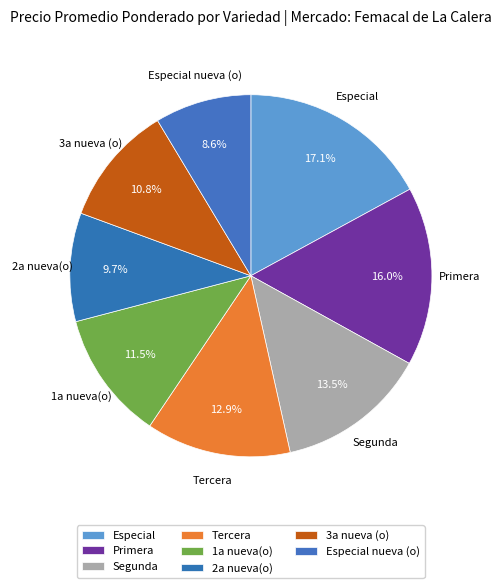

To the nearest percent, what is the difference between the largest and smallest slice percentages?

8%